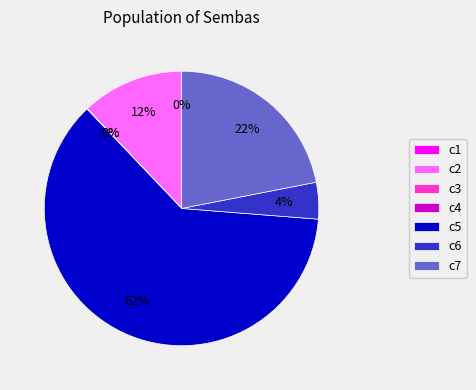

Do c5 and c7 together represent more than half of the pie?

Yes